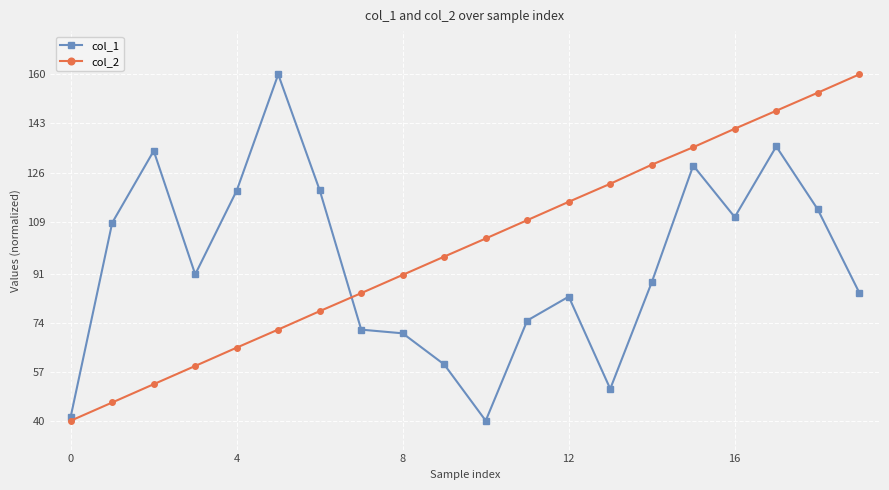

What is the maximum value for col_1?

160.0